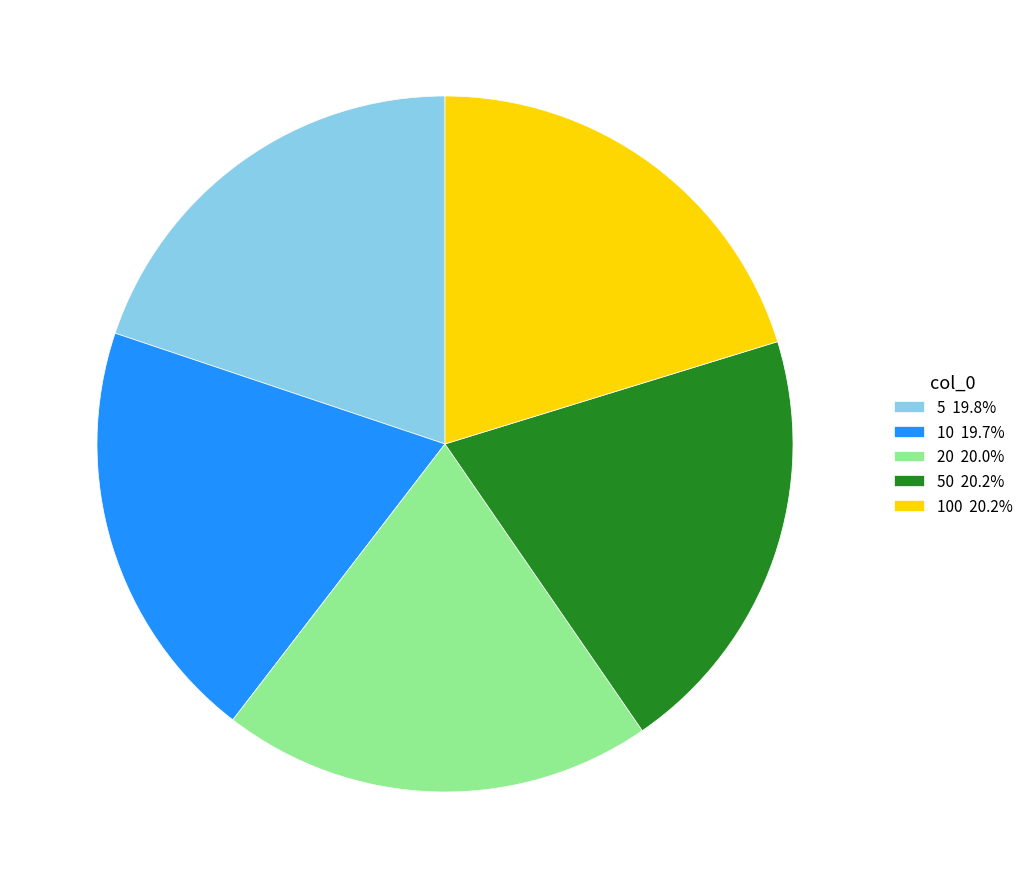

Does 5 19.8% account for over 50% of the chart?

No